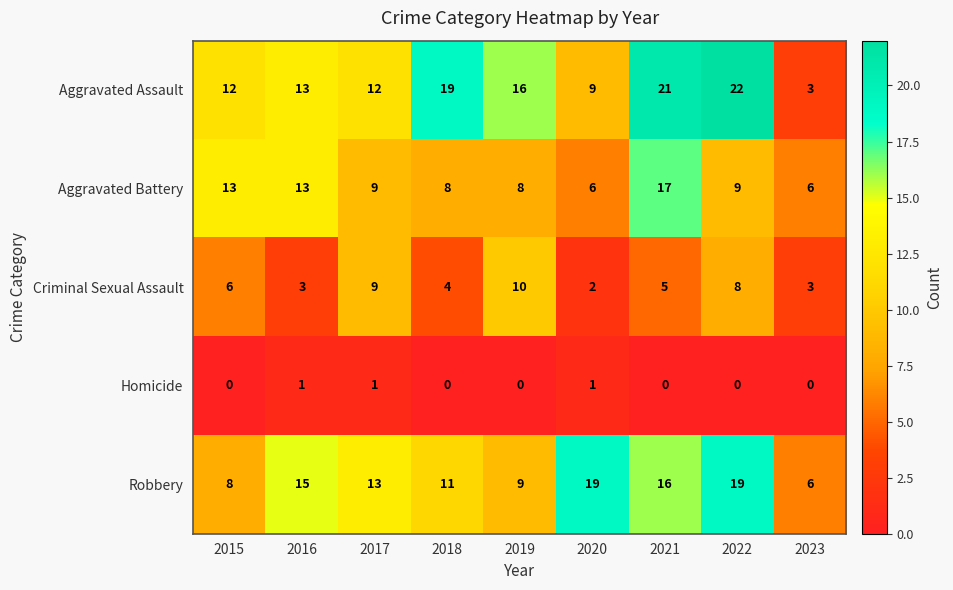

The value of Criminal Sexual Assault at 2023 is 3. True or false?

True